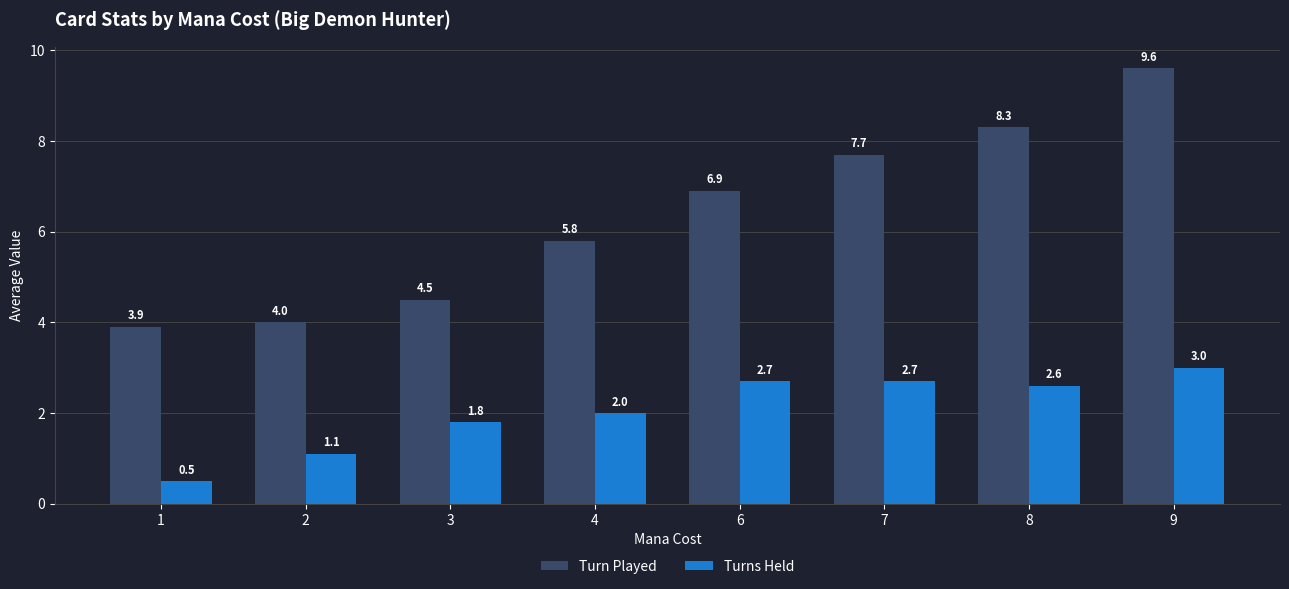

Are the bars horizontal?

No